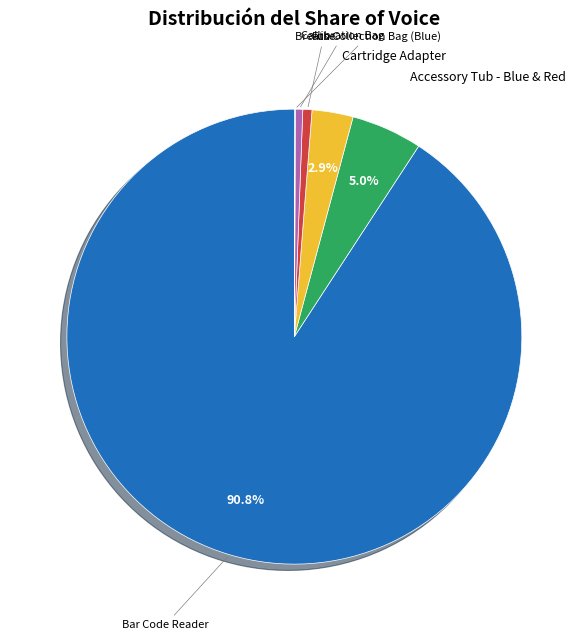

How many segments does this pie chart have?

6